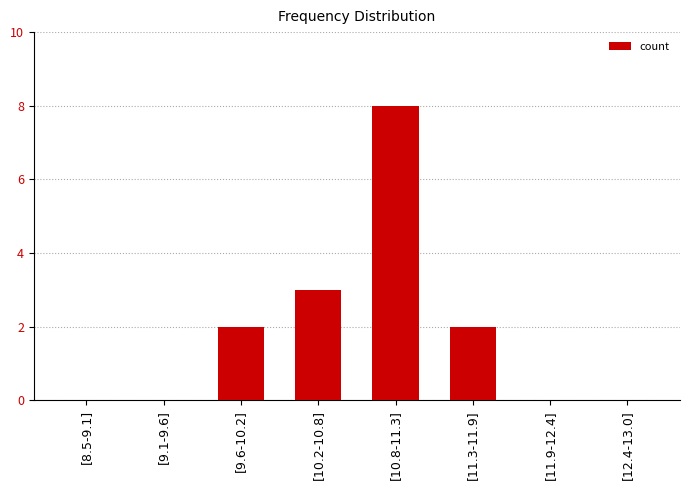

At which category does the chart reach its peak across all series?

[10.8-11.3]